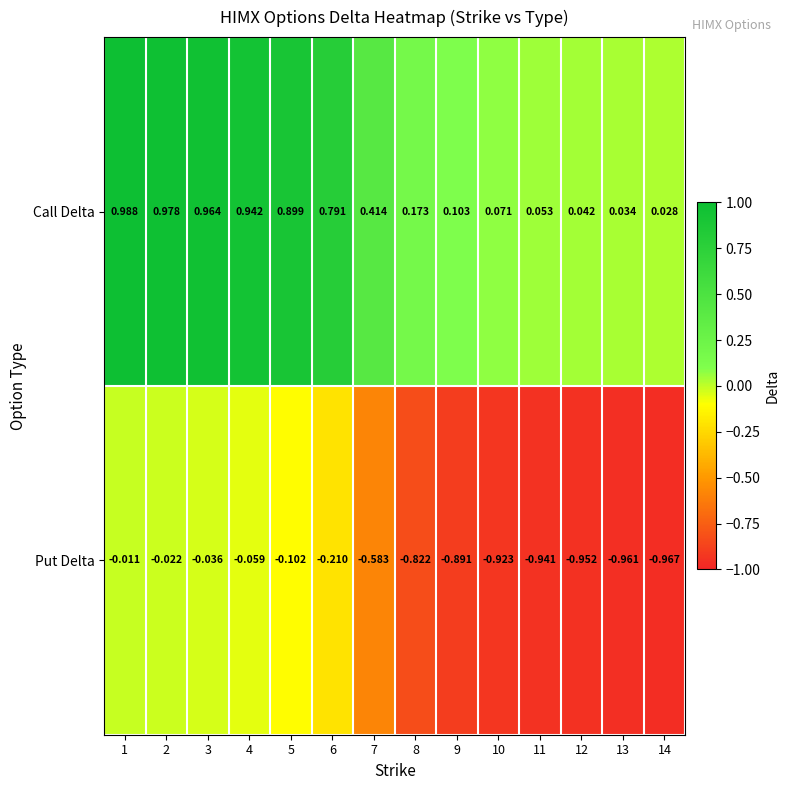

Which series has the widest spread of values?

Call Delta